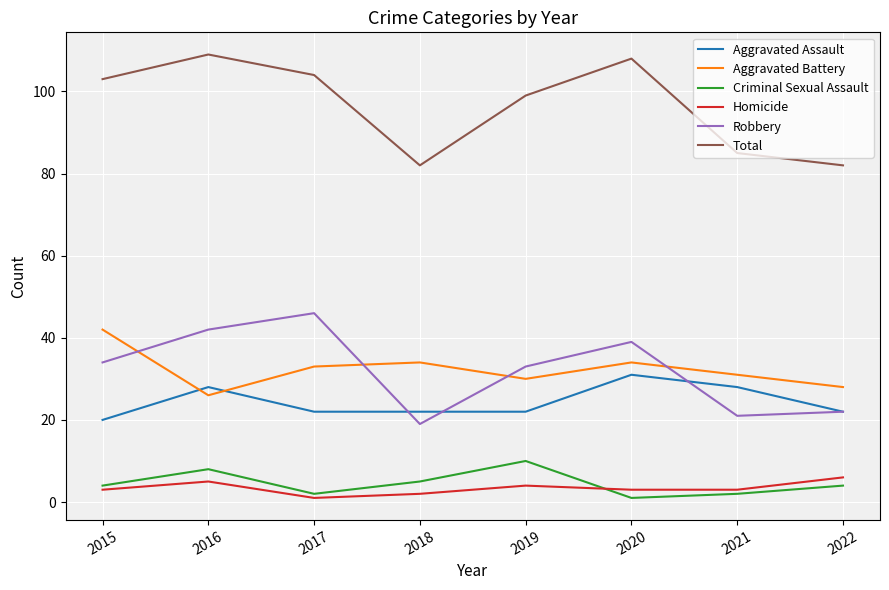

Is the value of Robbery at 2015 greater than the value of Criminal Sexual Assault at 2022?

Yes